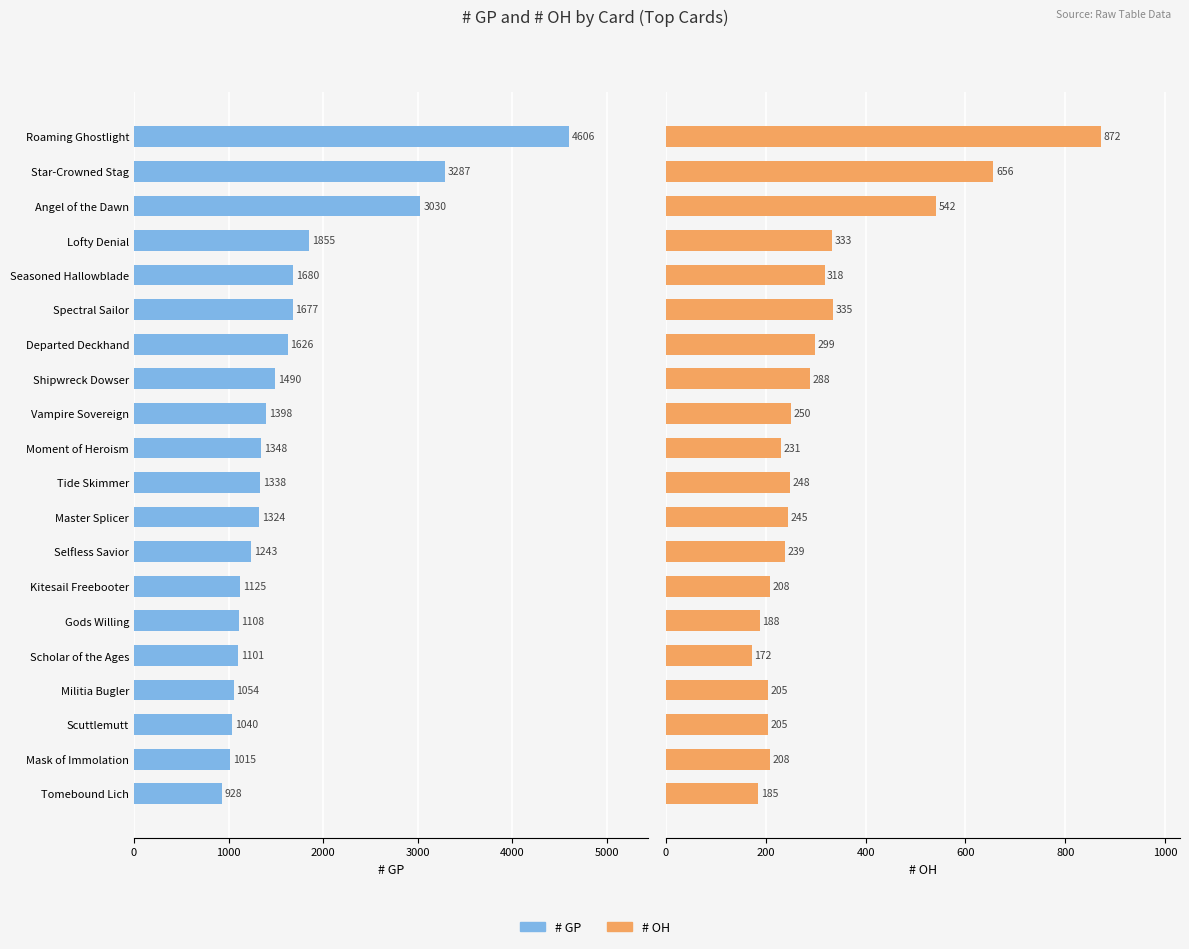

What is the maximum value for # OH?

872